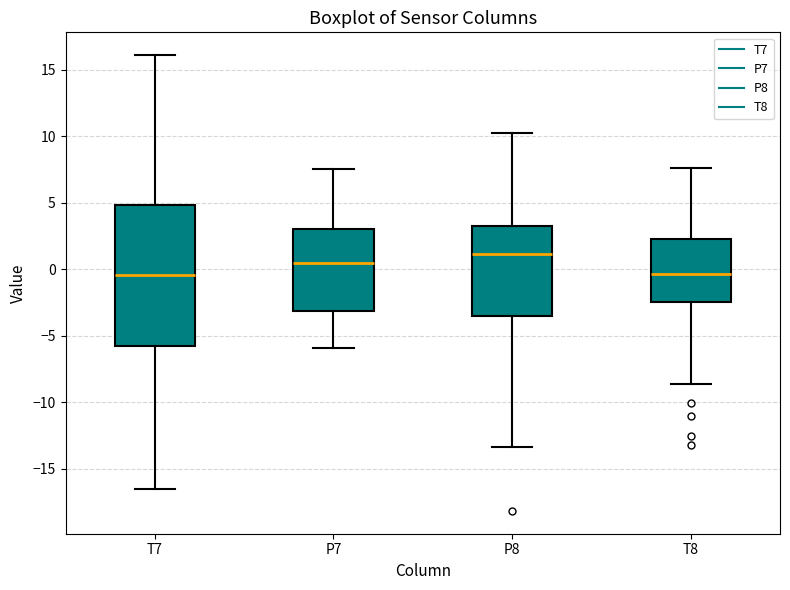

Reading left to right, transcribe this box plot: for each box, give where its median line is, the range the box spans, and where its two whiskers end, as read against the y-axis. The values are not printed on the chart, so give them approximately, as read against the axis.

T7: median -0.5, box -5.5 to 5.0, whiskers -16.5 to 16.0
P7: median 0.5, box -3.0 to 3.0, whiskers -6.0 to 7.5
P8: median 1.0, box -3.5 to 3.5, whiskers -13.5 to 10.5
T8: median -0.5, box -2.5 to 2.5, whiskers -8.5 to 7.5